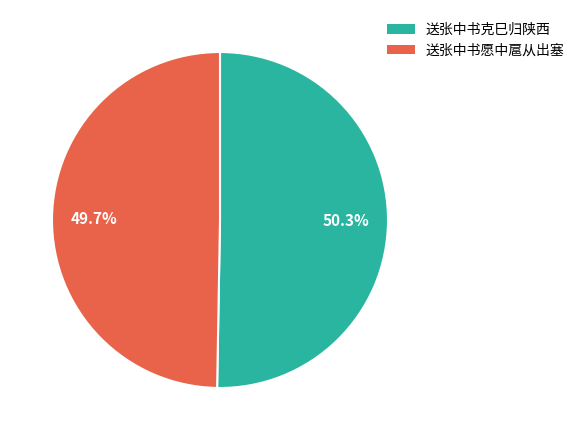

The 送张中书克巳归陕西 slice represents 50% of the pie. True or false?

True